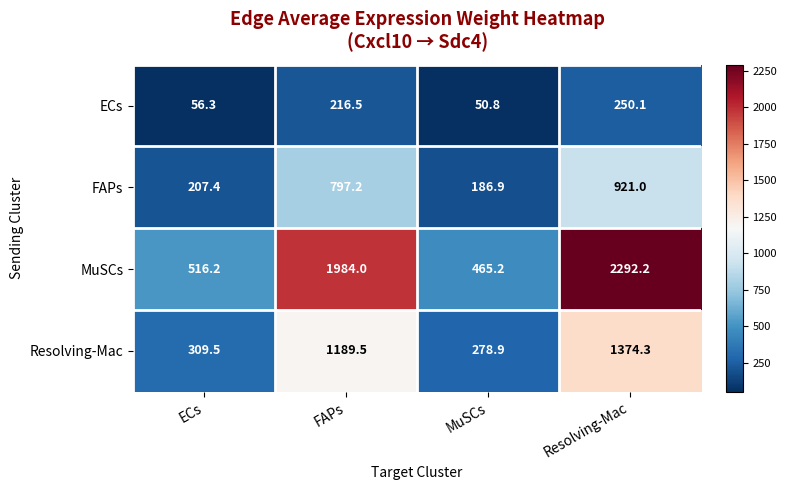

Reading left to right, what are all the values shown in this chart?

ECs: ECs=56.3	FAPs=216.5	MuSCs=50.8	Resolving-Mac=250.1
FAPs: ECs=207.4	FAPs=797.2	MuSCs=186.9	Resolving-Mac=921.0
MuSCs: ECs=516.2	FAPs=1984.0	MuSCs=465.2	Resolving-Mac=2292.2
Resolving-Mac: ECs=309.5	FAPs=1189.5	MuSCs=278.9	Resolving-Mac=1374.3